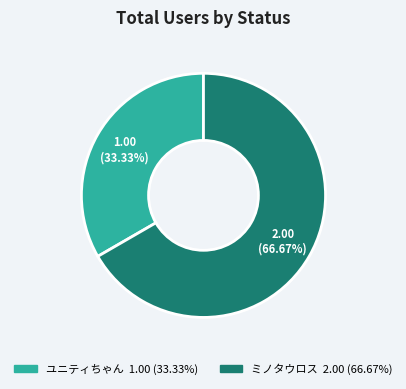

What is the total percentage of ユニティちゃん and ミノタウロス?

100.0%